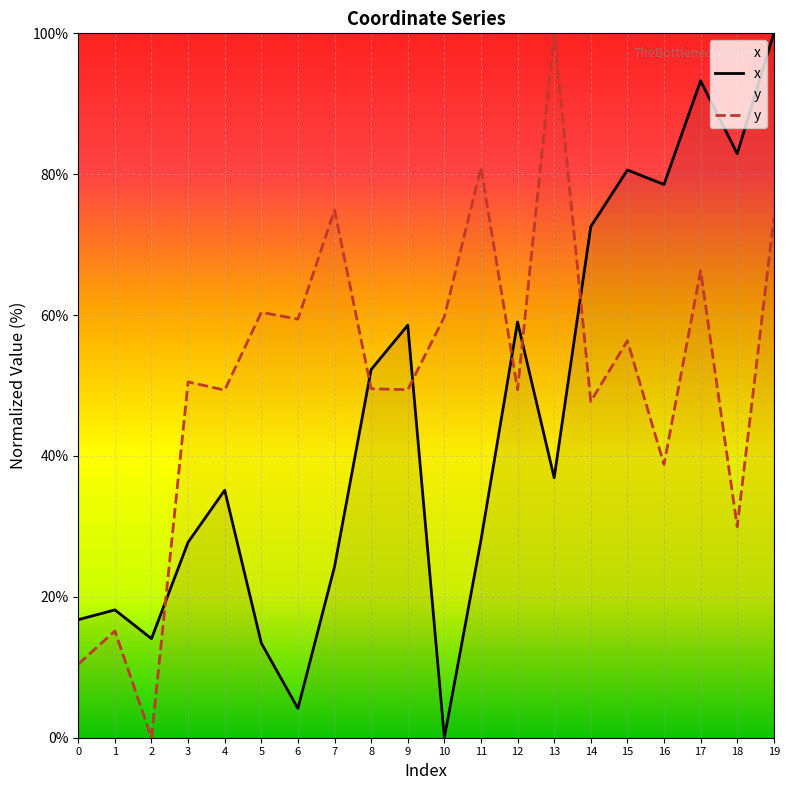

How many lines are shown in the chart?

2